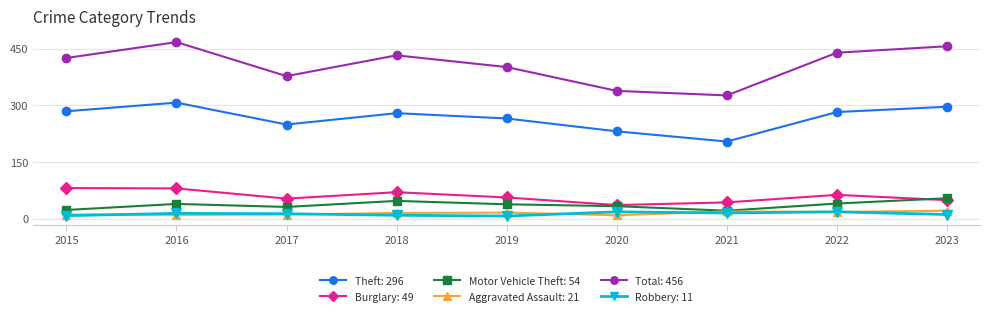

Which series has the largest range (max minus min)?

Total: 456